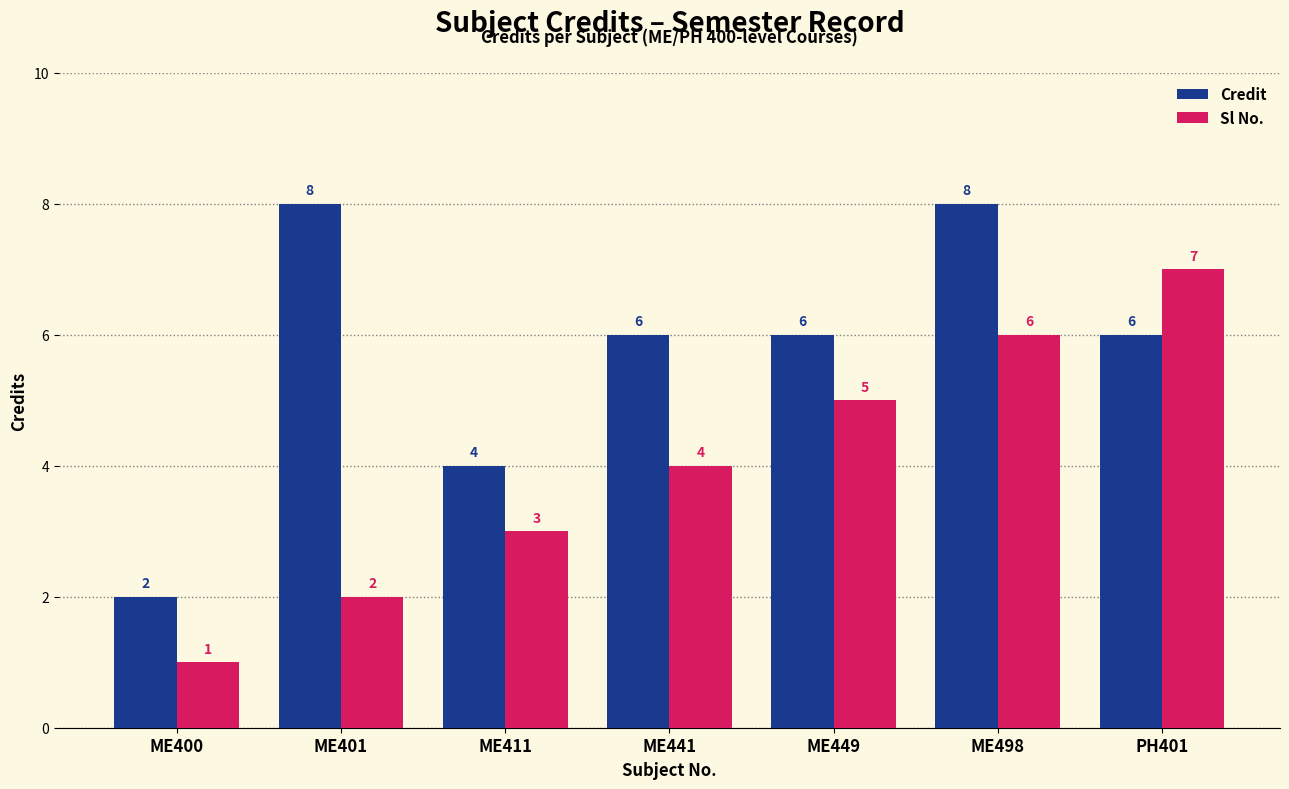

At ME441, list the series in order from largest to smallest.

Credit, Sl No.